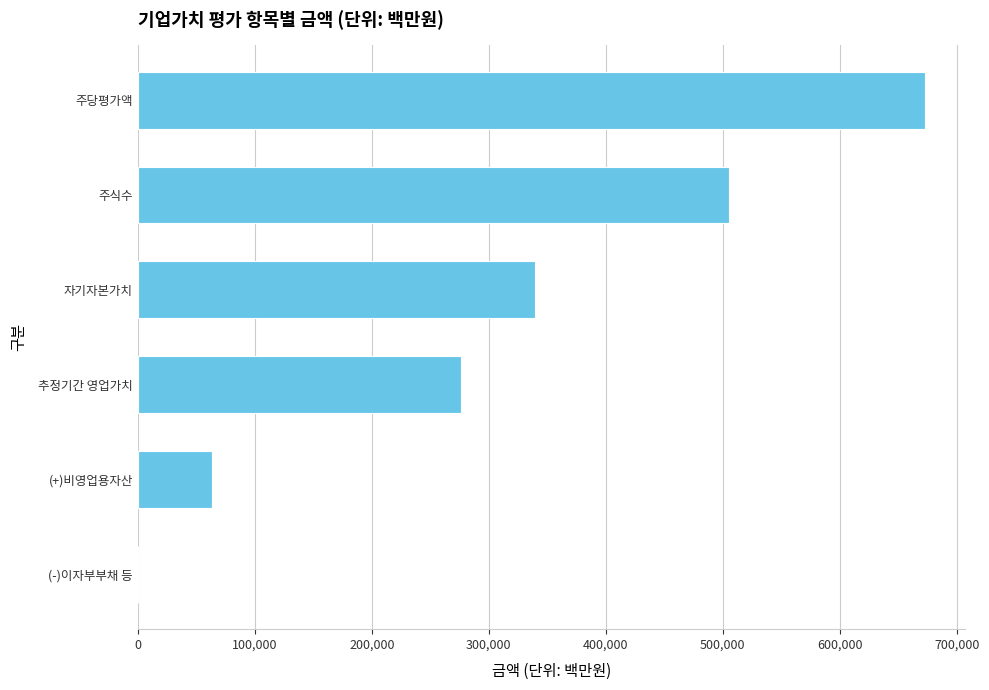

What is the average value?

309666